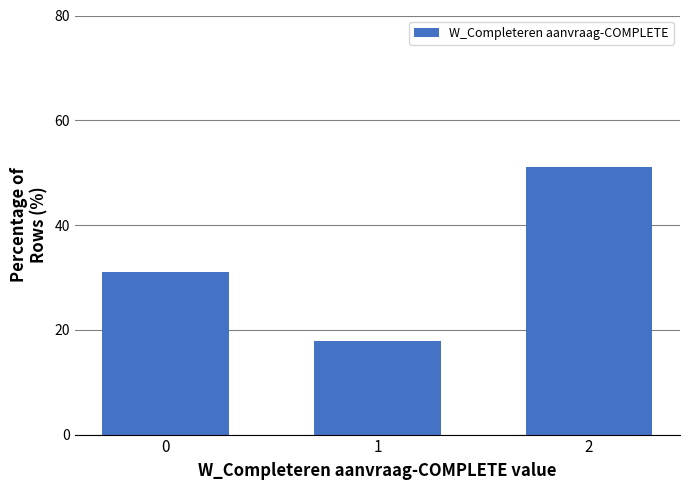

How many bars are there in total?

3